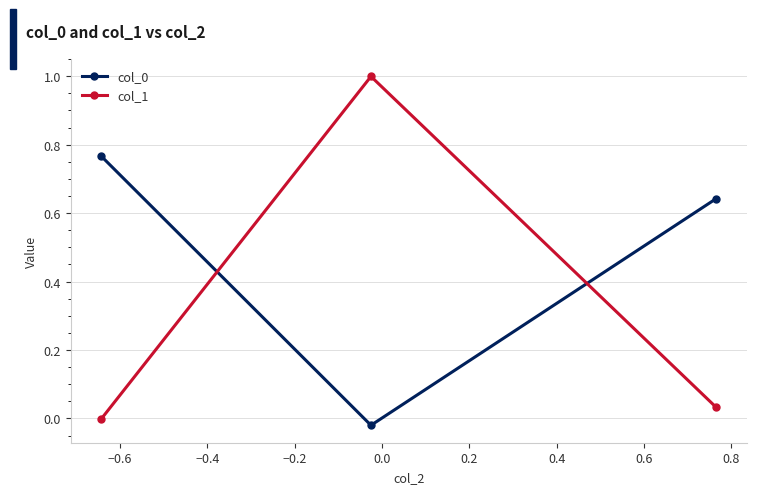

What is the maximum value shown in the chart?

1.0